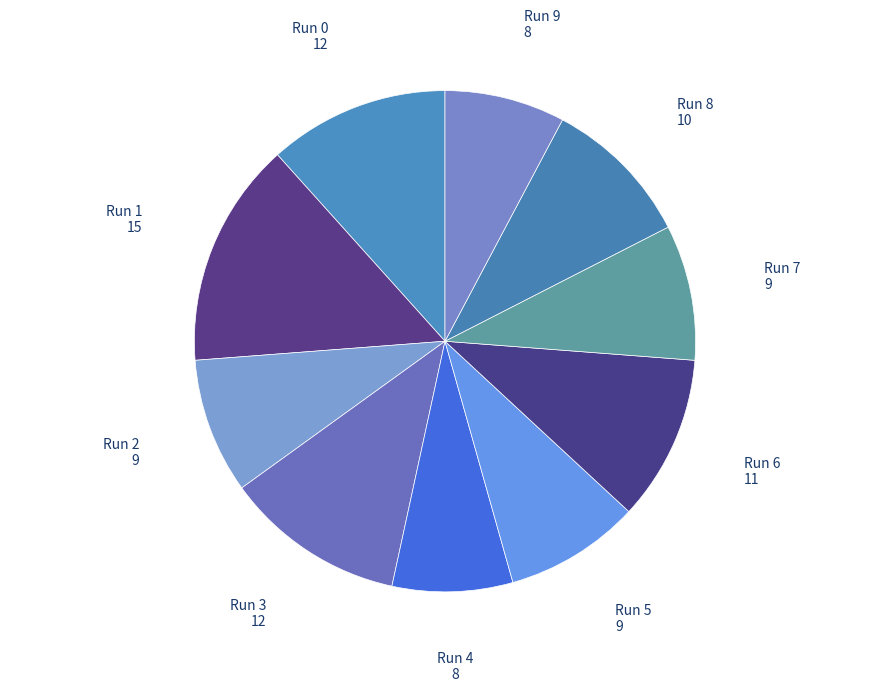

True or false: Run 4 accounts for 8% of the total.

True